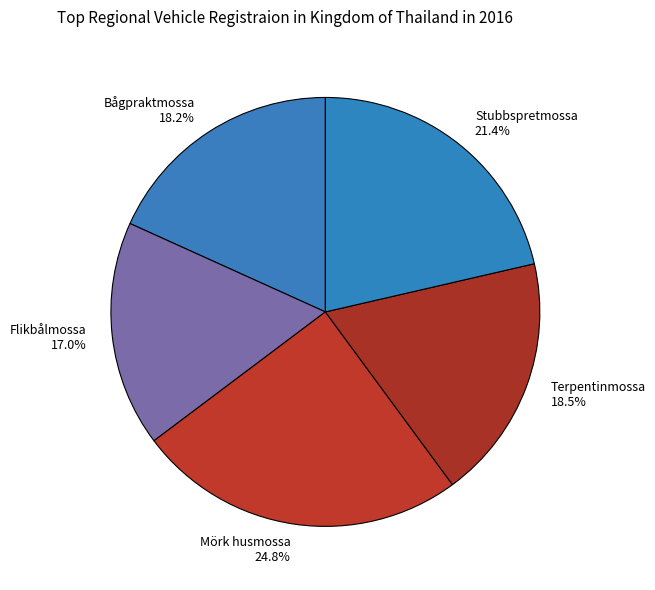

What is the ratio of the value at Mörk husmossa 24.8% to the value at Bågpraktmossa 18.2%?

1.4